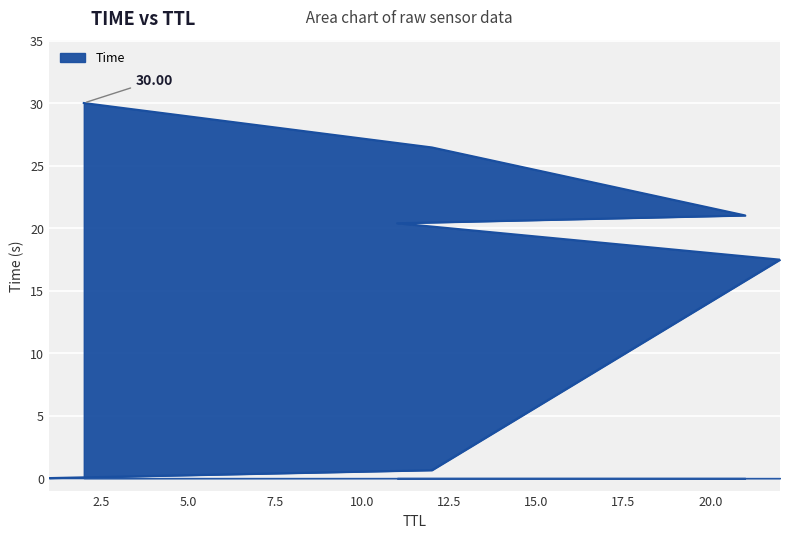

What is the difference between the maximum and second lowest values?

29.4